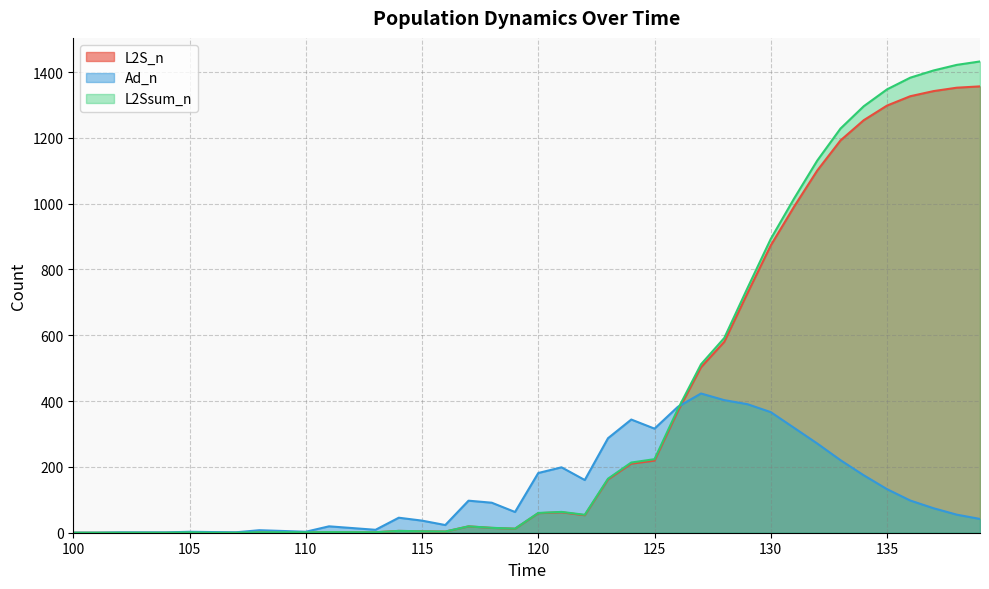

Is the value of L2Ssum_n at 111 greater than the value of L2S_n at 129?

No